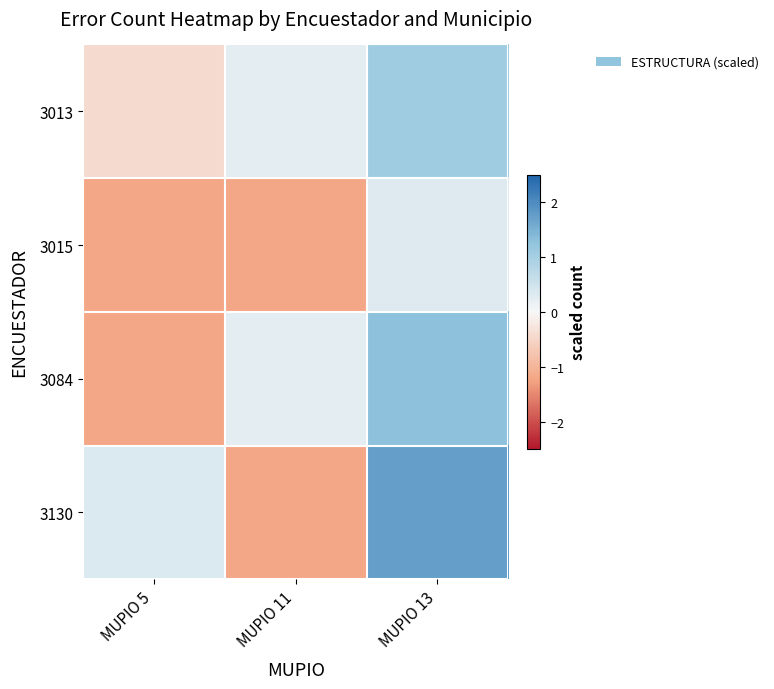

Reading left to right, transcribe all the data shown in this chart.

3013: MUPIO 5=-0.4	MUPIO 11=0.2	MUPIO 13=1.1
3015: MUPIO 5=-1.2	MUPIO 11=-1.2	MUPIO 13=0.3
3084: MUPIO 5=-1.2	MUPIO 11=0.2	MUPIO 13=1.3
3130: MUPIO 5=0.3	MUPIO 11=-1.2	MUPIO 13=1.7